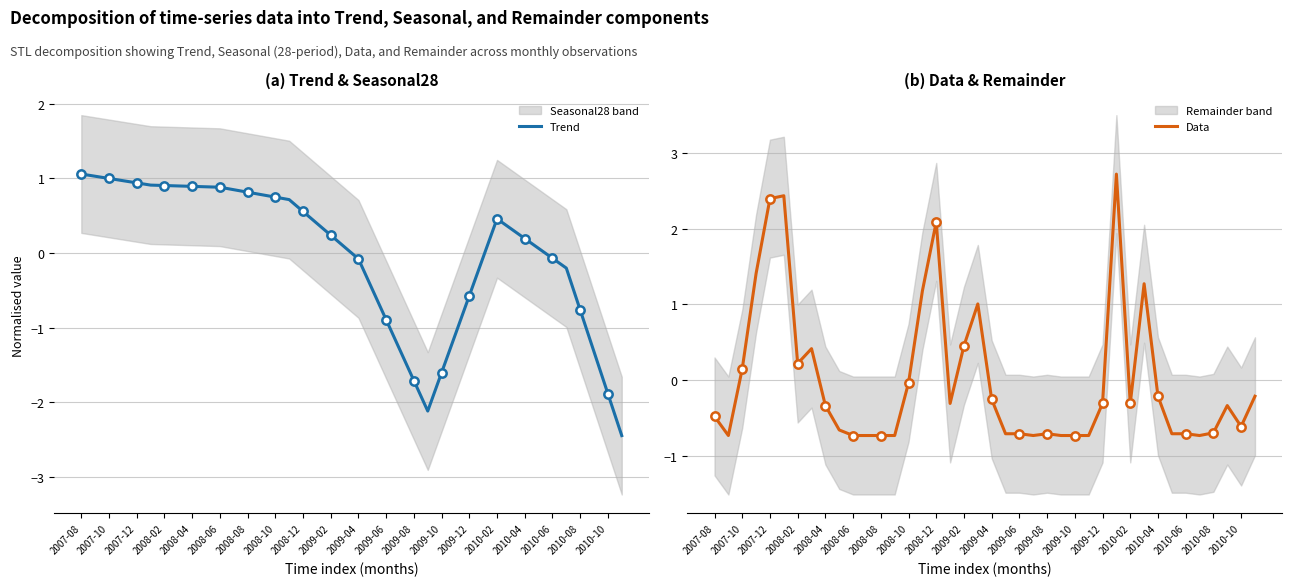

Is it true that Trend equals 0.3 at 2009-06?

False